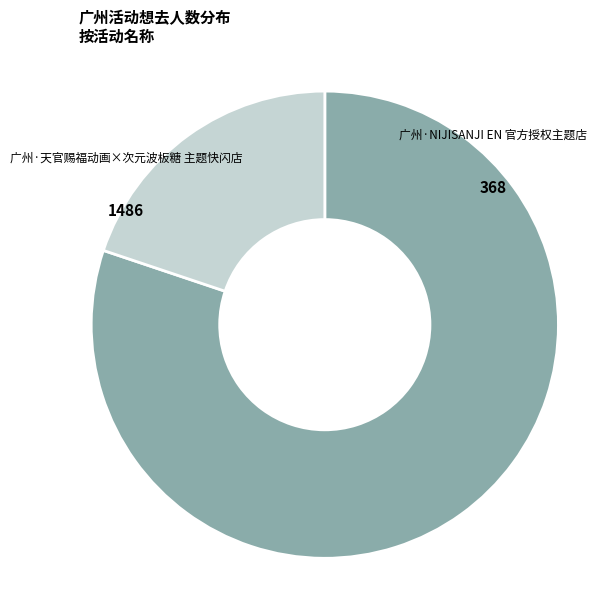

Is there any slice that represents more than half of the pie?

Yes